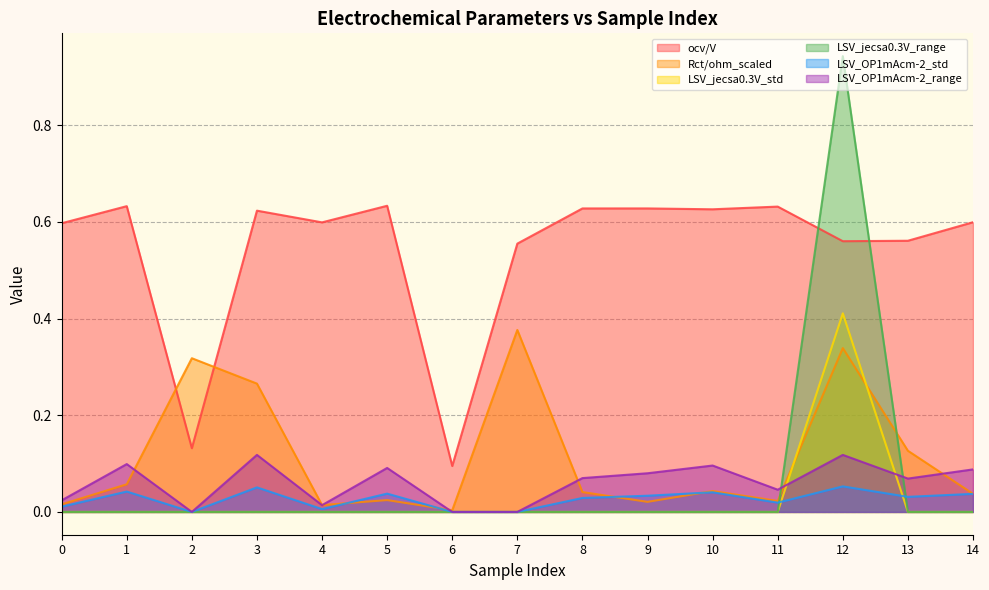

The ocv/V series shows 0.9 at 13. True or false?

False